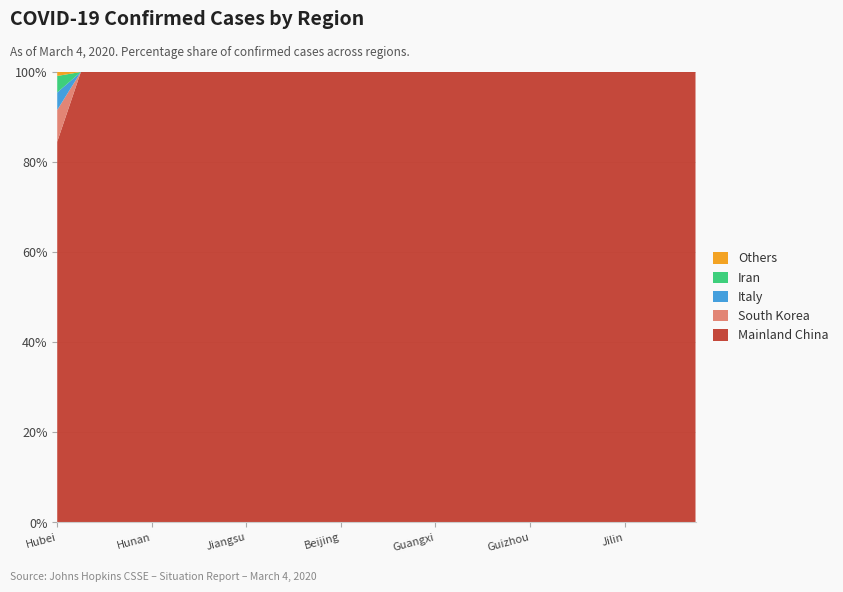

What is the total value across all series at Hunan?

100.0